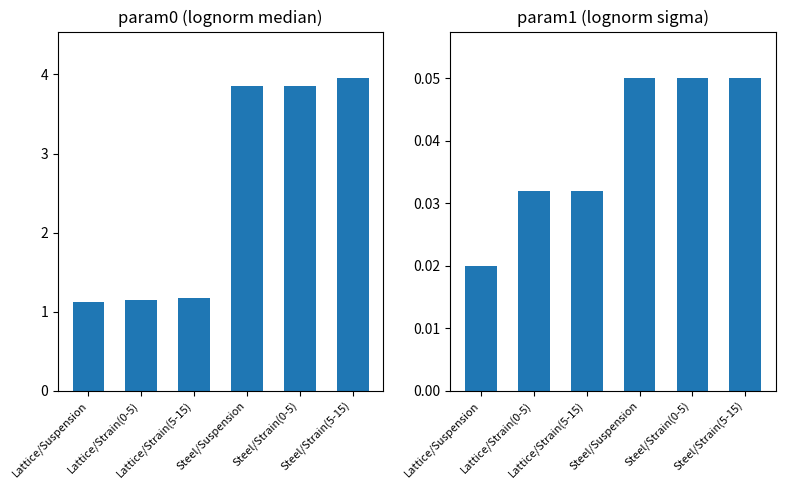

How many groups of bars are there?

6